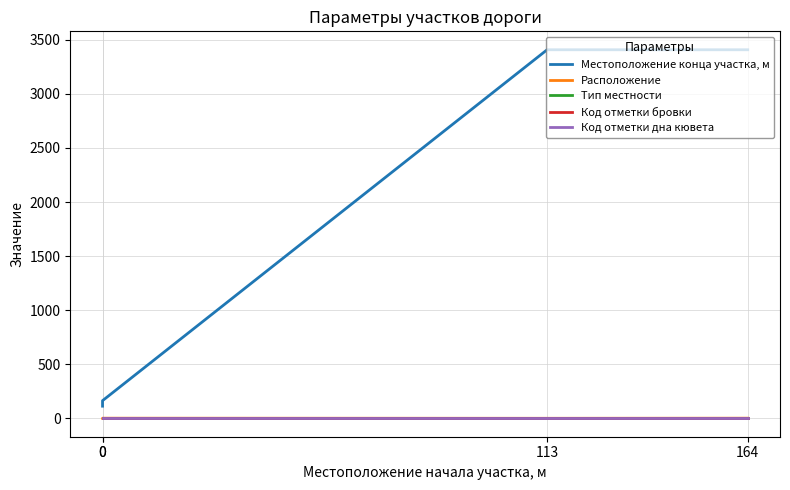

The Код отметки дна кювета series shows 1 at 0. True or false?

False